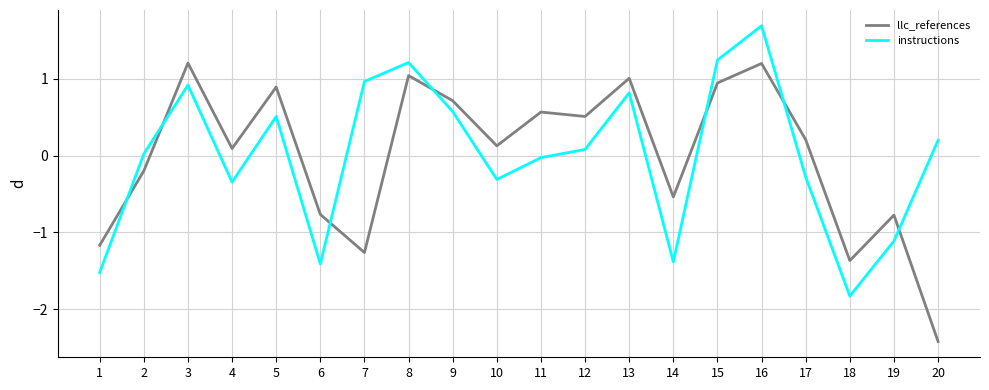

What is the spread (max minus min) of values at 3?

0.3